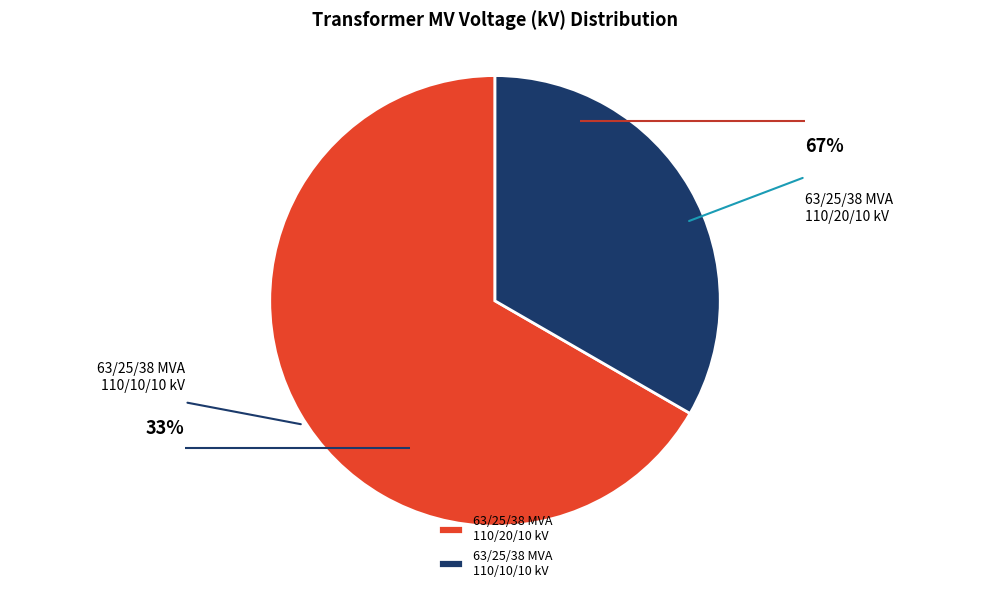

Do 63/25/38 MVA 110/10/10 kV and 63/25/38 MVA 110/20/10 kV together represent more than half of the pie?

Yes